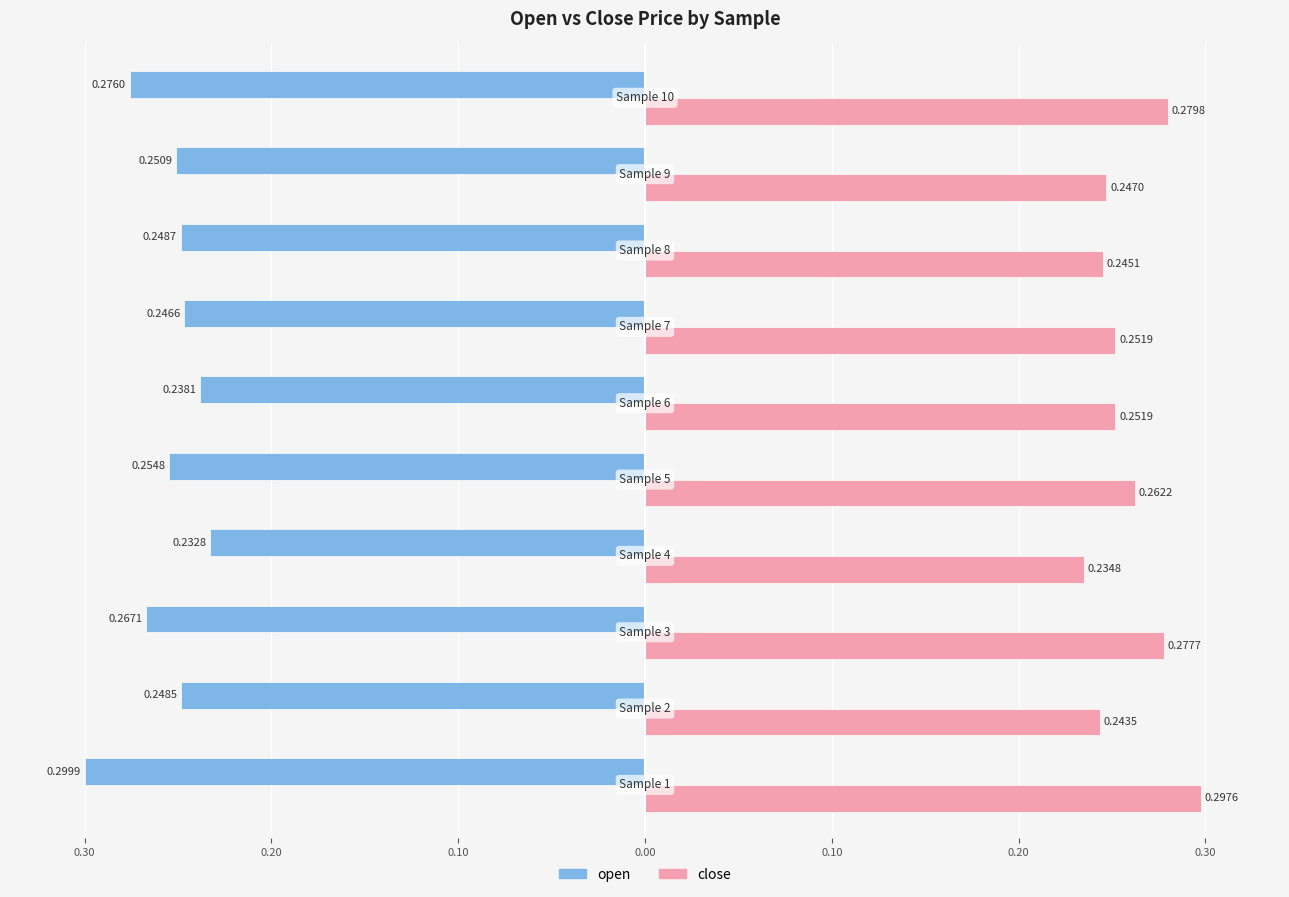

What is the value of the close bar at the 7th from the left?

0.3